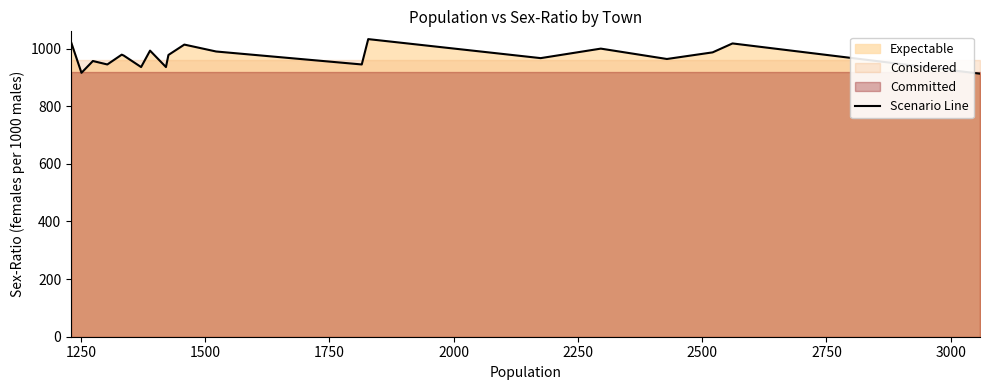

How many points are lower than both their immediate neighbors (excluding endpoints)?

7